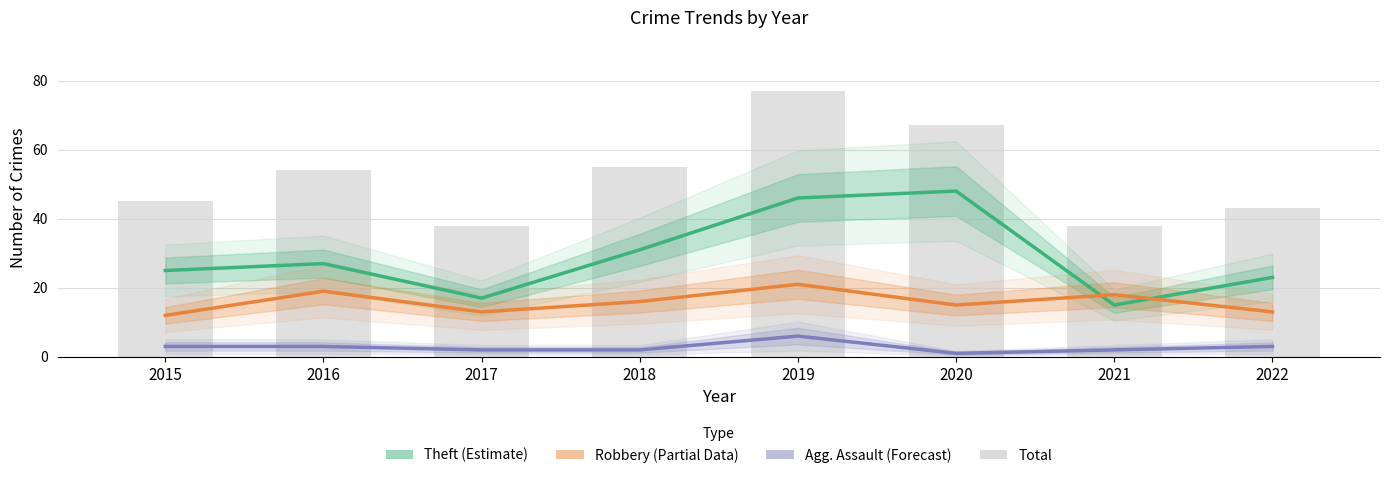

How many series are shown in this chart?

4